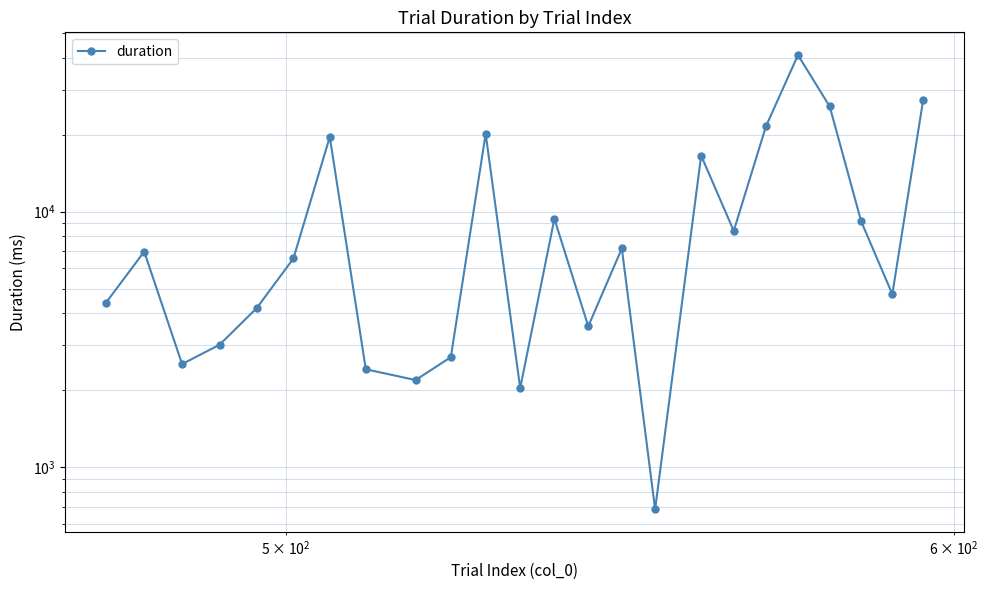

What is the sum of all values?

252579.4